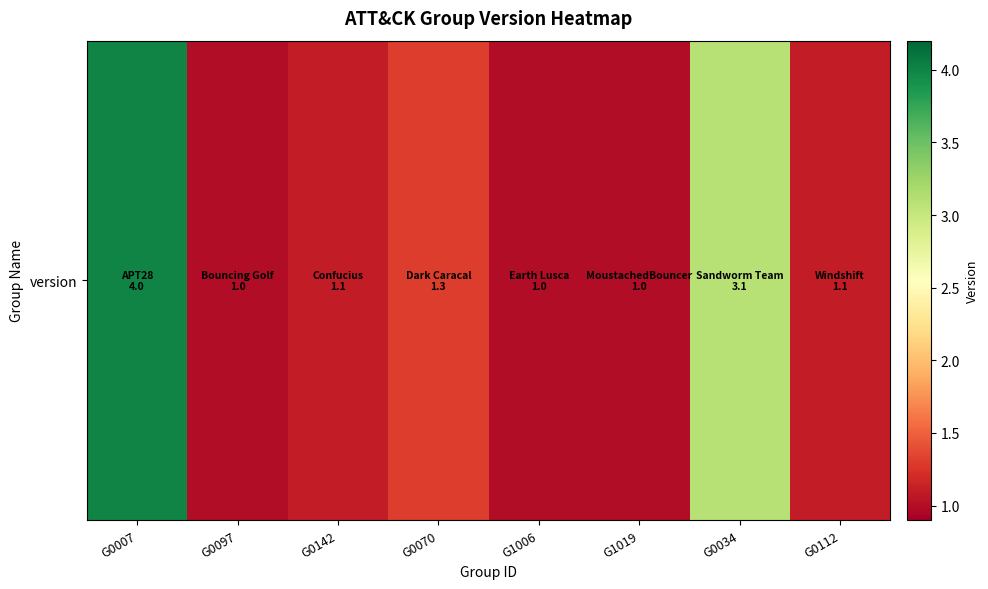

What is the difference between the maximum and minimum values?

3.0